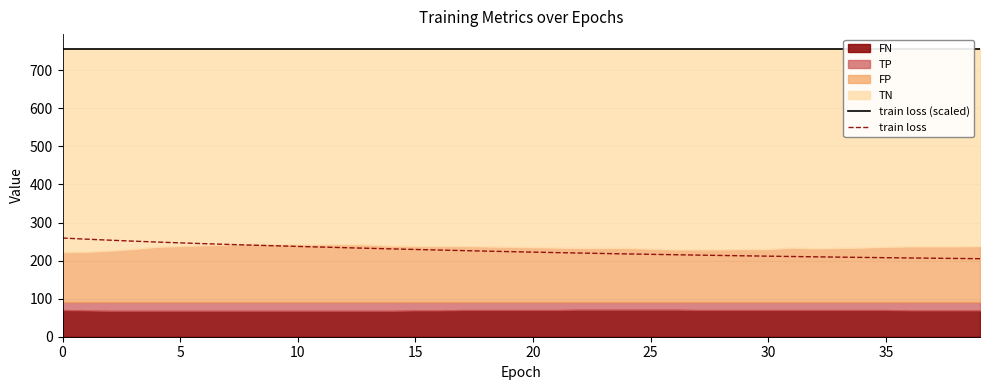

True or false: train loss (scaled) has a value of 757.0 at 21.

True